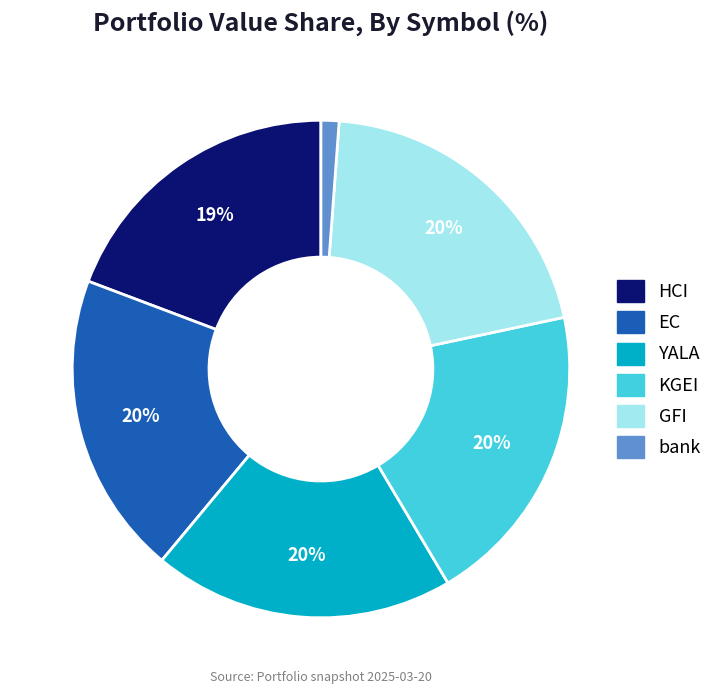

To the nearest percent, what is the difference between the HCI and GFI slice percentages?

1%